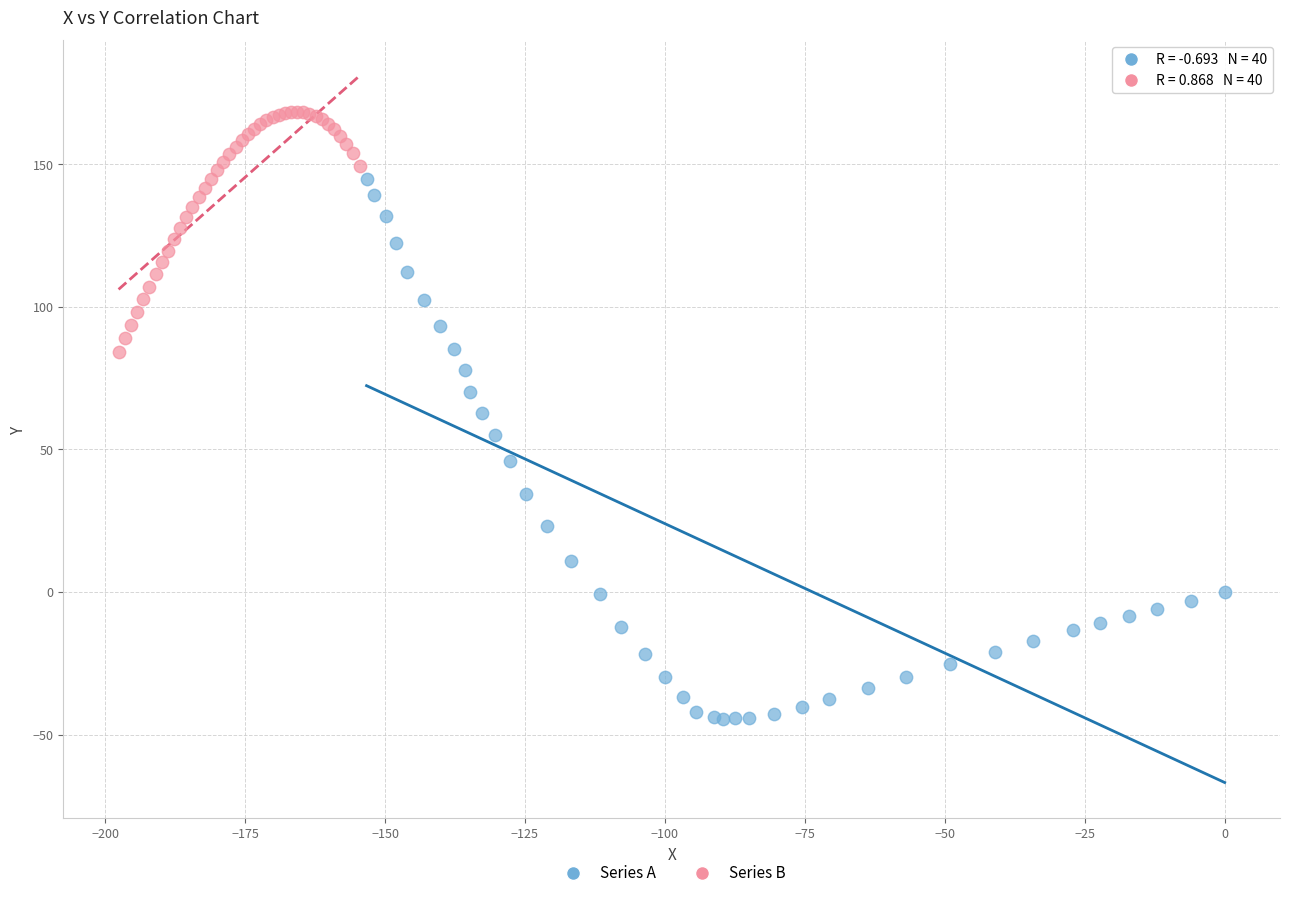

Which series has the widest spread of Y values?

Series A